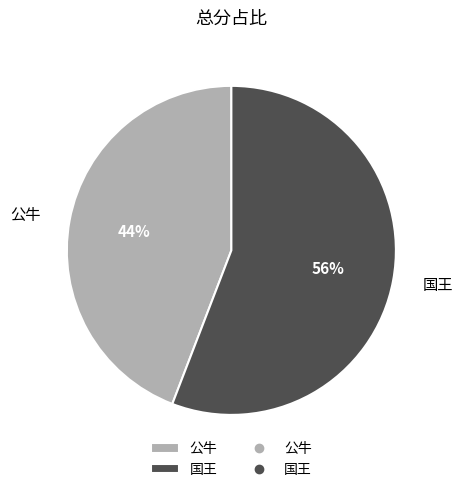

To the nearest percent, what is the combined percentage of 国王 and 公牛?

100%